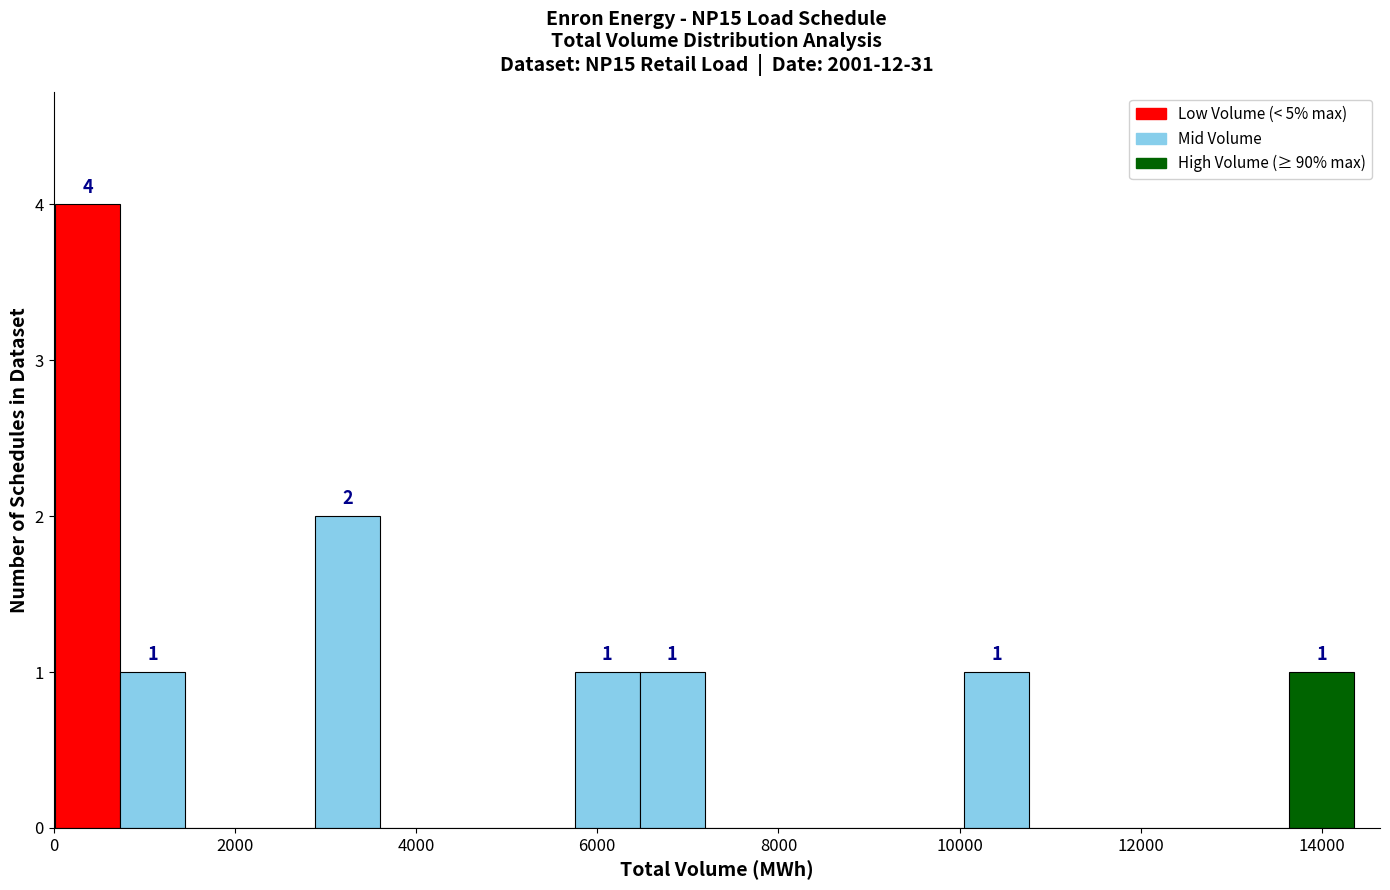

Around what value on the x-axis is the tallest bar? Give the approximate position of its centre, as read against the axis.

400